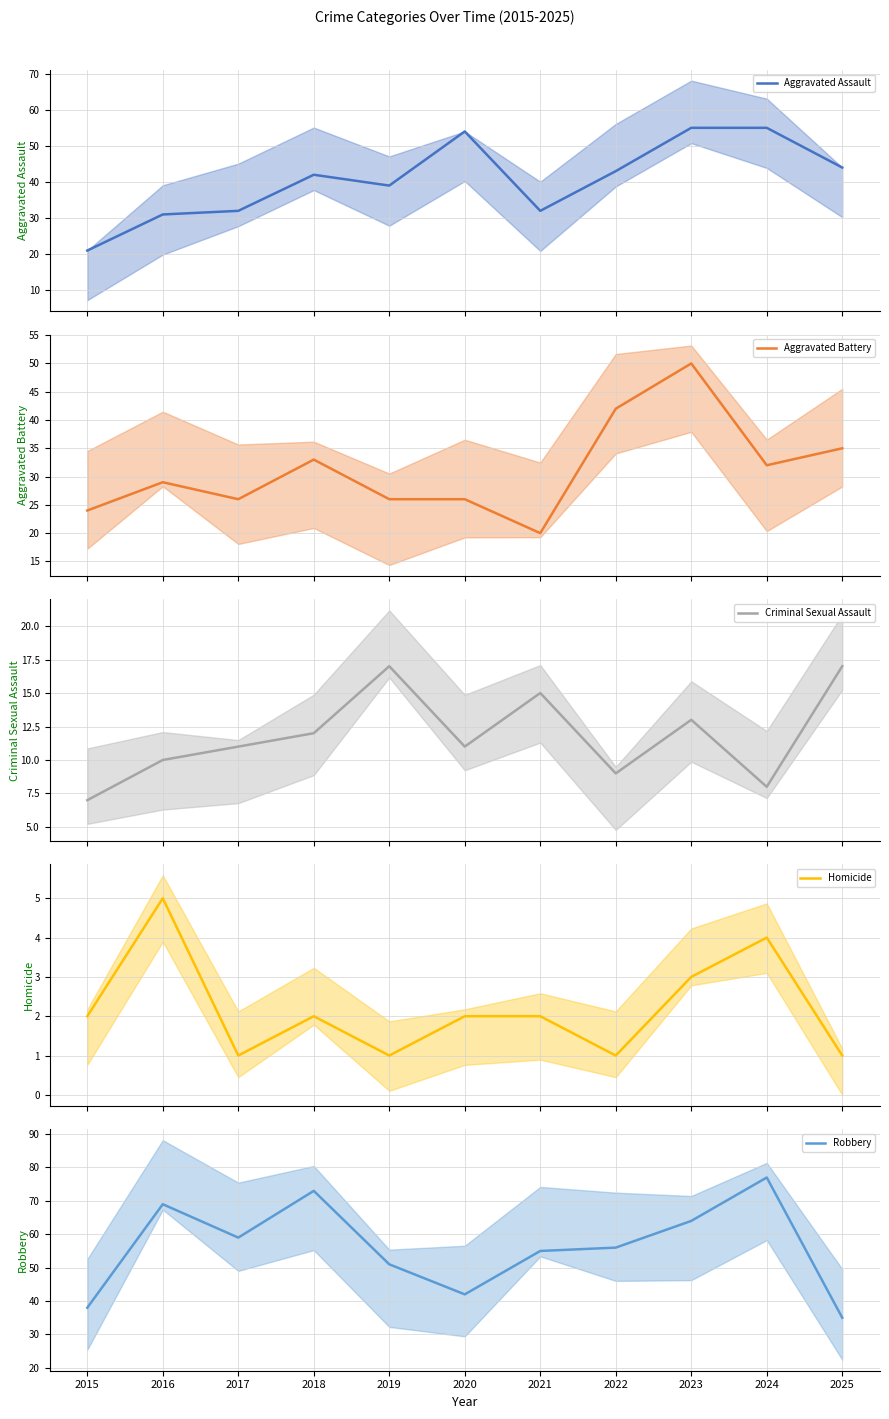

What is the difference between the maximum and minimum values in the Aggravated Battery series?

30